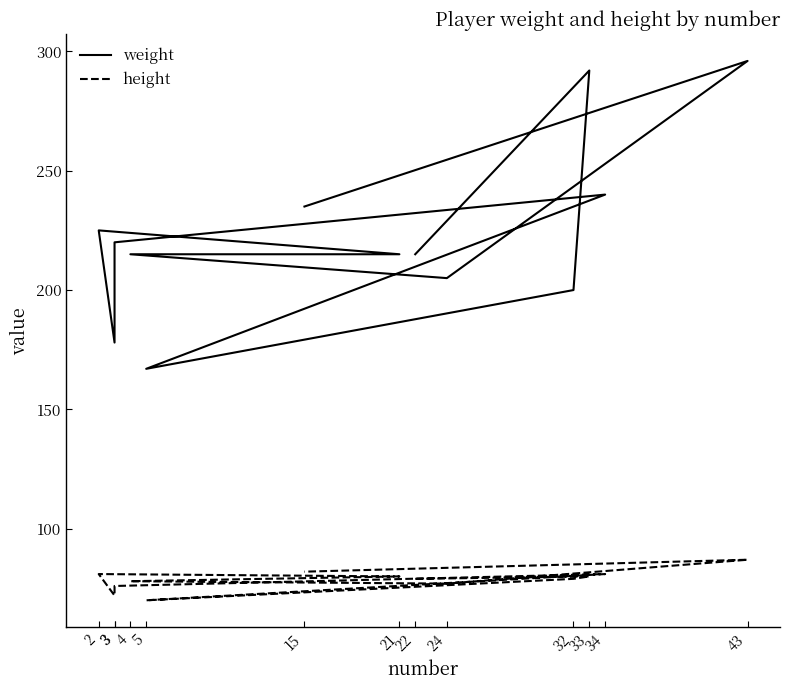

Reading right to left, what are all the values shown in this chart?

weight: 15=235	43=296	24=205	4=215	21=215	2=225	3=178	3=220	34=240	5=167	32=200	33=292	22=215
height: 15=82	43=87	24=77	4=78	21=80	2=81	3=72	3=76	34=81	5=70	32=79	33=80	22=79